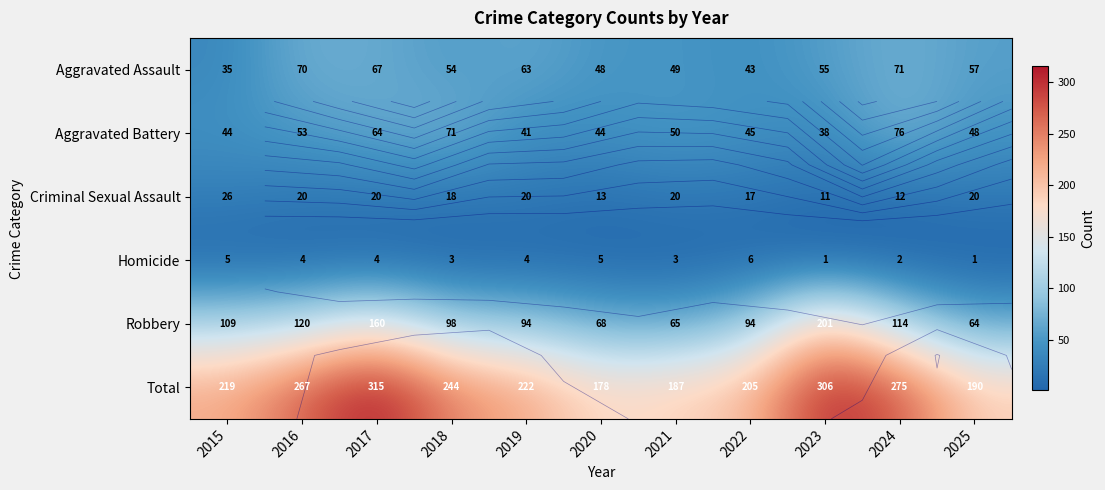

Where is Criminal Sexual Assault nearest to the value 18?

2018